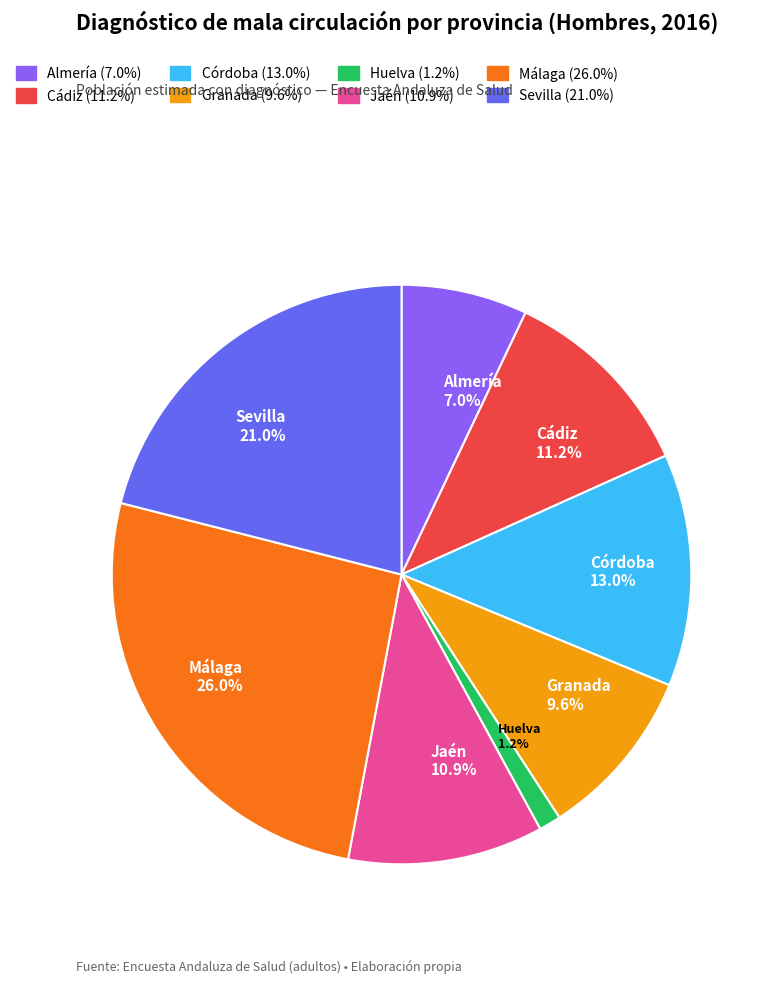

What is the largest slice in the pie chart?

Málaga 26.0%